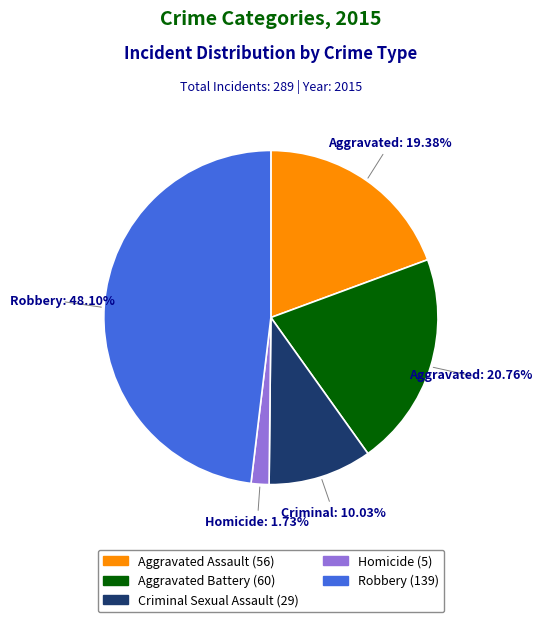

What percentage is the Robbery slice, to the nearest percent?

48%